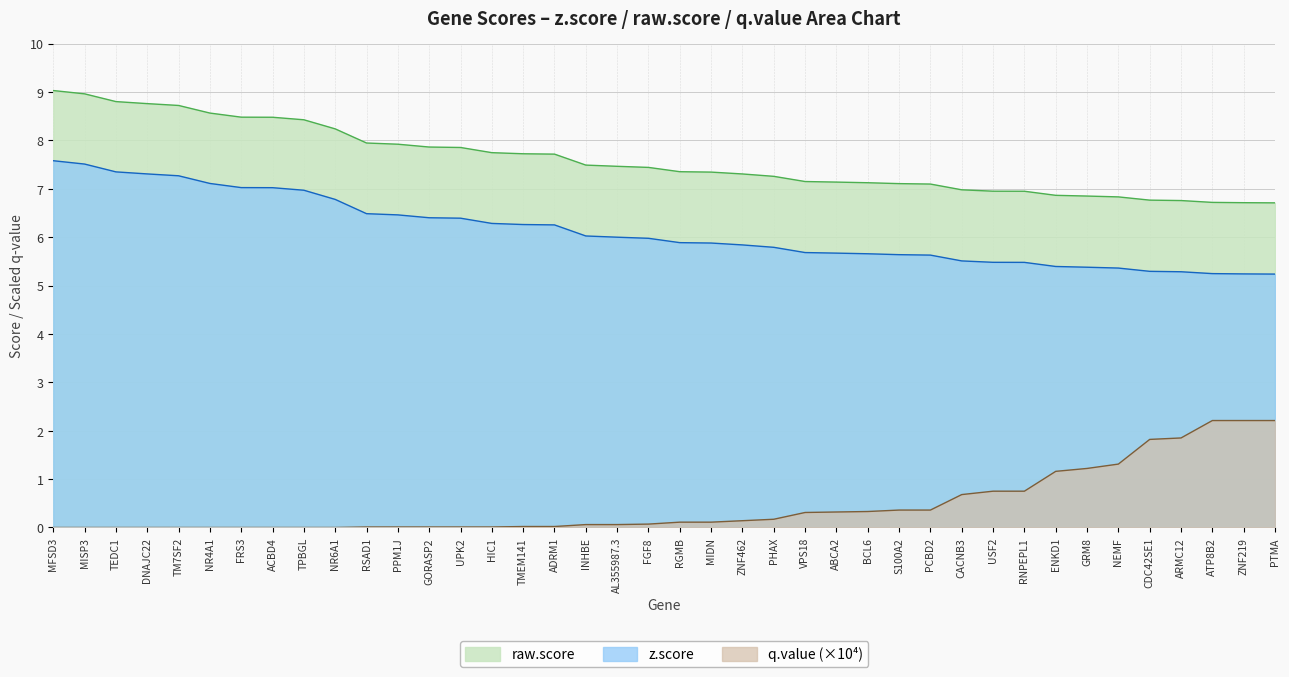

Reading left to right, extract all data points from this chart.

z.score: 7.6	7.5	7.3	7.3	7.3	7.1	7.0	7.0	7.0	6.8	6.5	6.5	6.4	6.4	6.3	6.3	6.3	6.0	6.0	6.0	5.9	5.9	5.8	5.8	5.7	5.7	5.7	5.6	5.6	5.5	5.5	5.5	5.4	5.4	5.4	5.3	5.3	5.2	5.2	5.2
raw.score: 9.0	9.0	8.8	8.8	8.7	8.6	8.5	8.5	8.4	8.2	7.9	7.9	7.9	7.9	7.7	7.7	7.7	7.5	7.5	7.4	7.4	7.3	7.3	7.3	7.1	7.1	7.1	7.1	7.1	7.0	6.9	6.9	6.9	6.8	6.8	6.8	6.8	6.7	6.7	6.7
q.value_scaled: 0.0	0.0	0.0	0.0	0.0	0.0	0.0	0.0	0.0	0.0	0.0	0.0	0.0	0.0	0.0	0.0	0.0	0.1	0.1	0.1	0.1	0.1	0.1	0.2	0.3	0.3	0.3	0.4	0.4	0.7	0.7	0.7	1.2	1.2	1.3	1.8	1.8	2.2	2.2	2.2